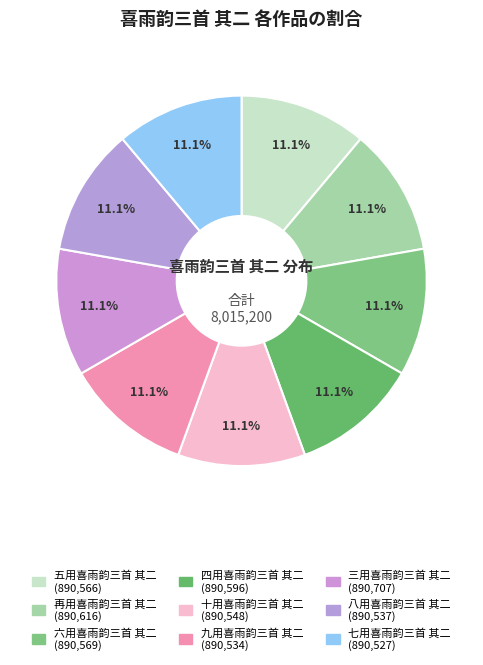

To the nearest percent, what percentage of the pie is 八用喜雨韵三首 其二?

11%